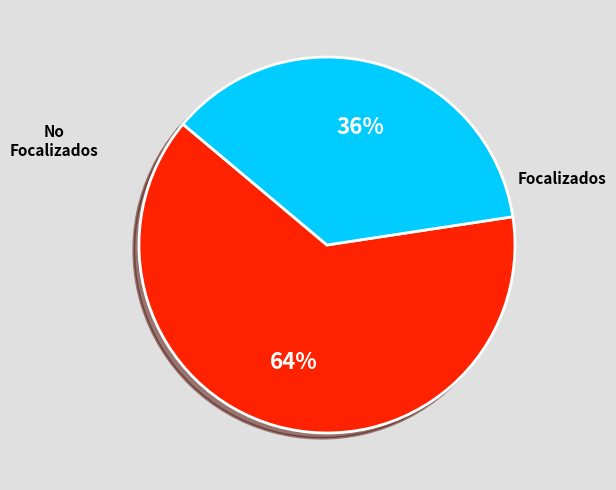

Does any single category account for the majority?

Yes